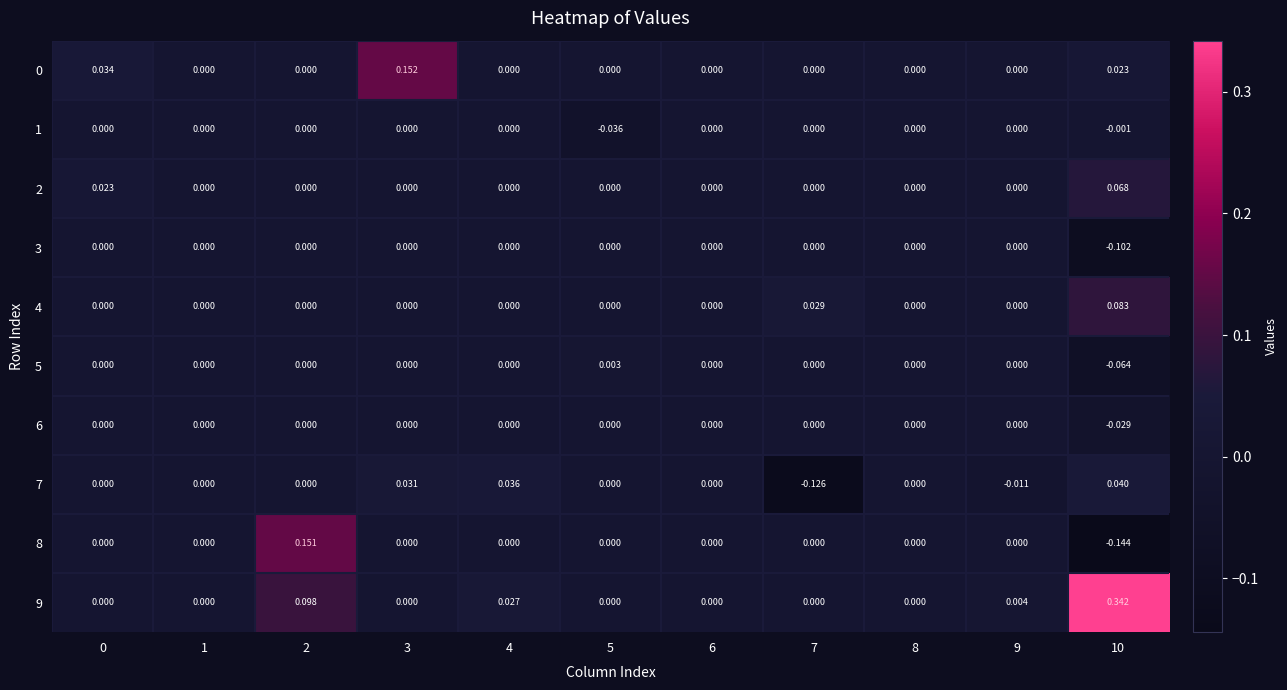

Is the value of 7 at 9 greater than the value of 2 at 0?

No